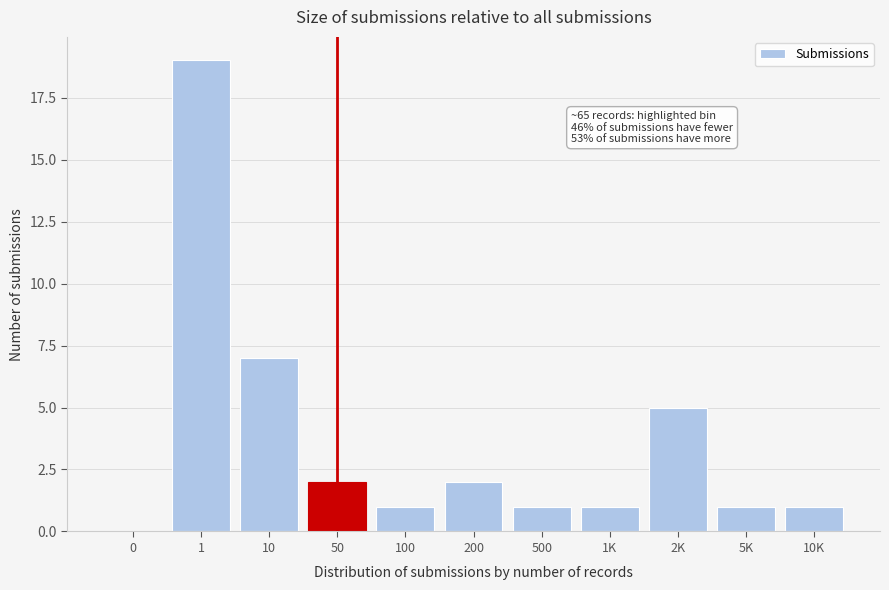

Reading left to right, list all the values displayed in this chart.

0=0	1=19	10=7	50=2	100=1	200=2	500=1	1K=1	2K=5	5K=1	10K=1